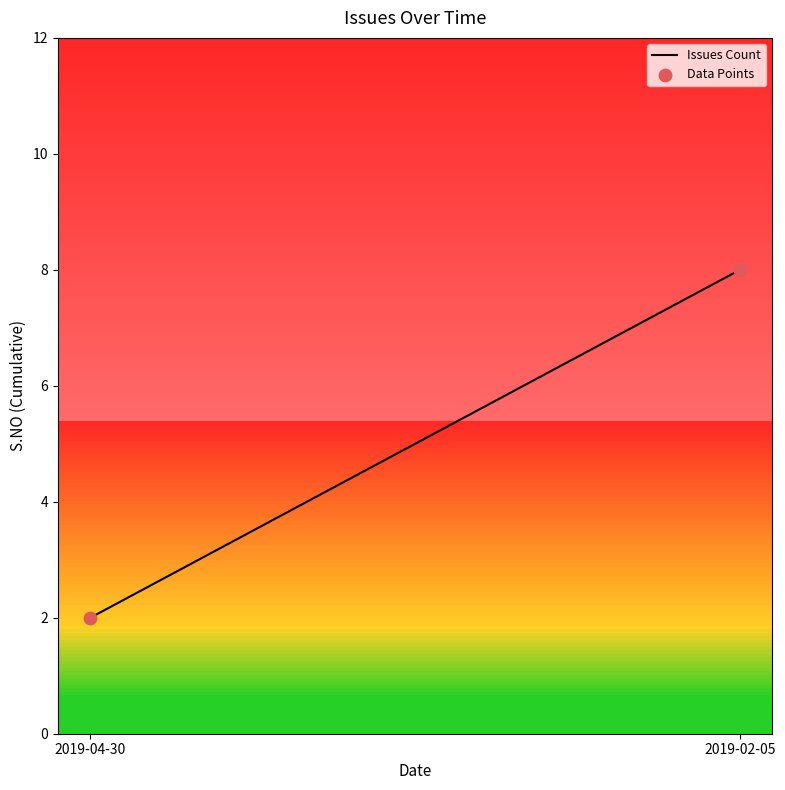

What is the smallest value displayed?

2.0